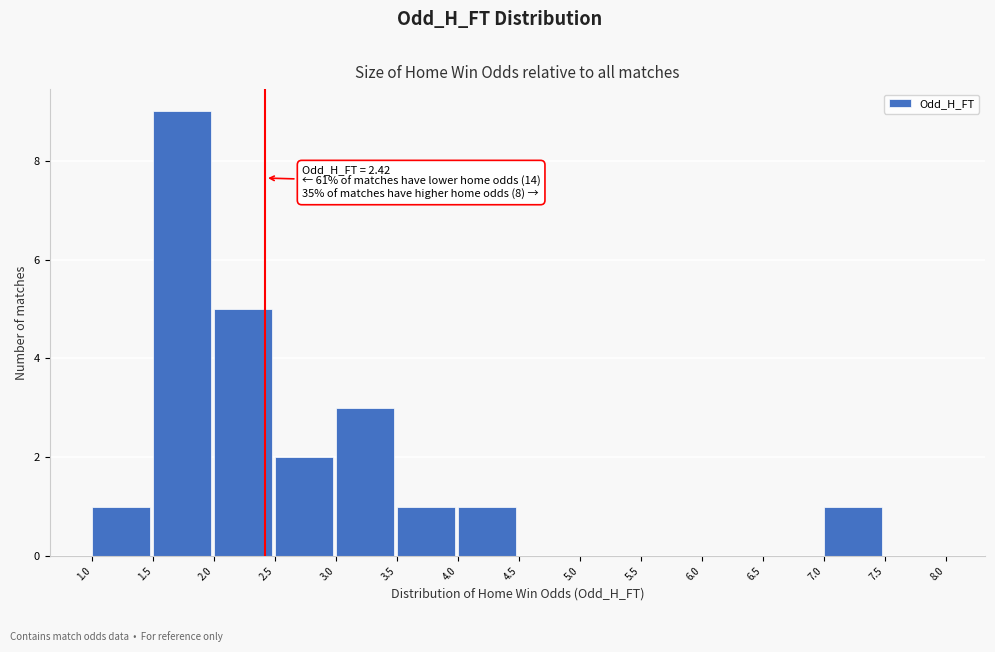

Which range on the x-axis has the tallest bar?

1.5 to 2.0